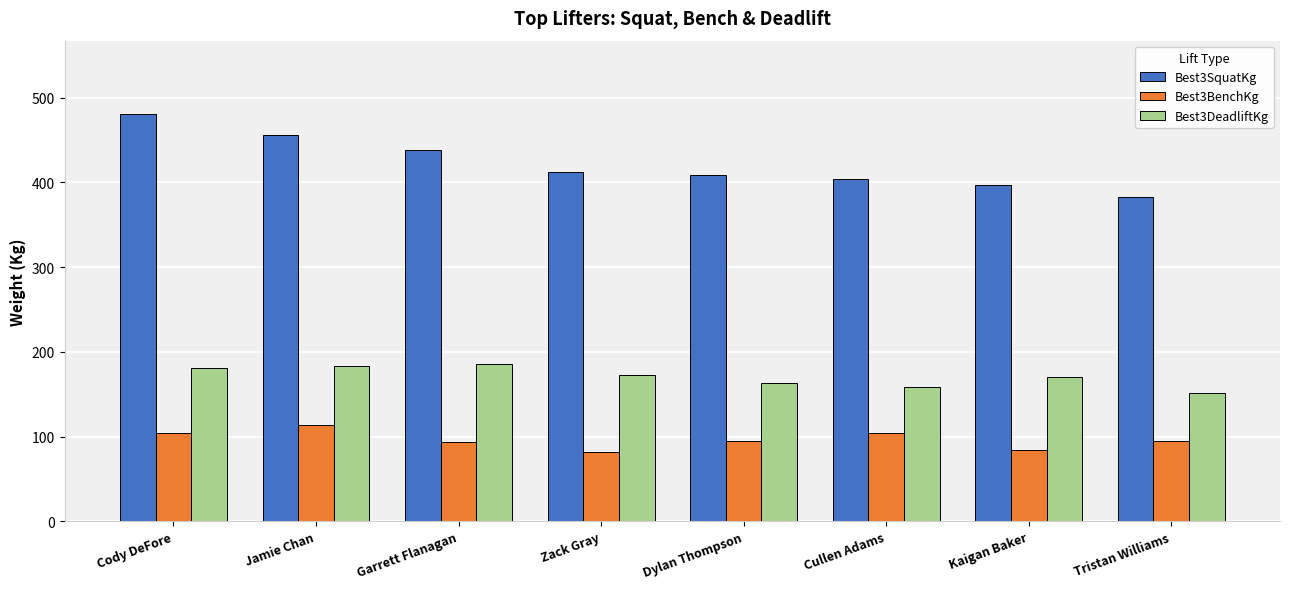

What is the total value across all series at Dylan Thompson?

666.8